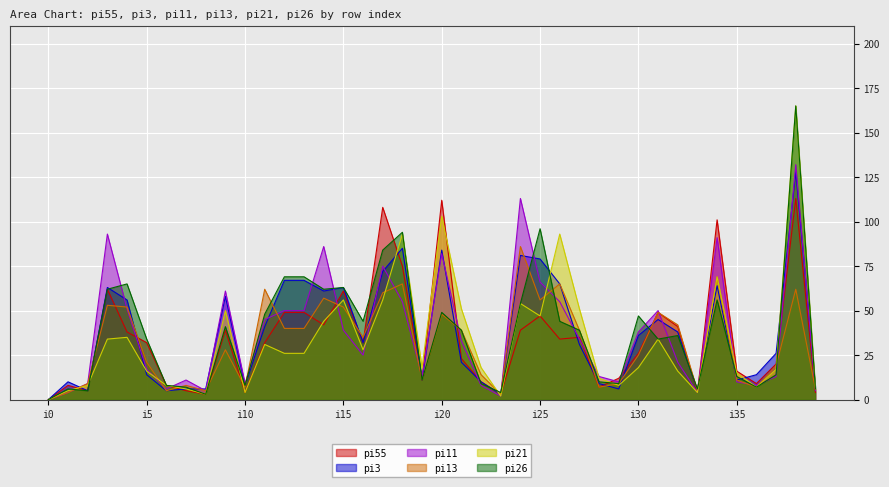

What is the spread (max minus min) of values at i24?

74